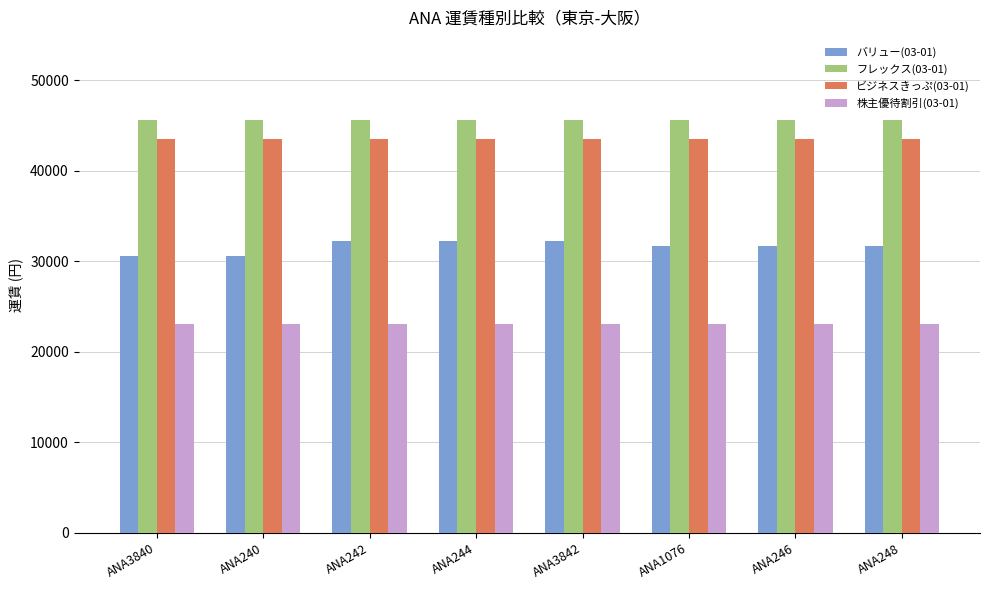

How many series are shown in this chart?

4